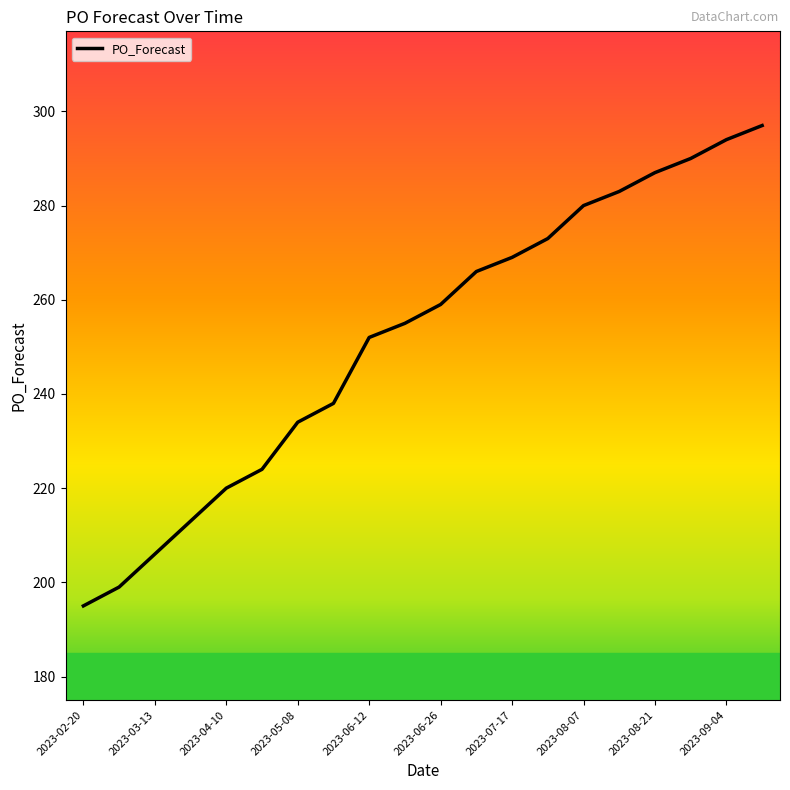

What is the difference between the maximum and minimum values?

102